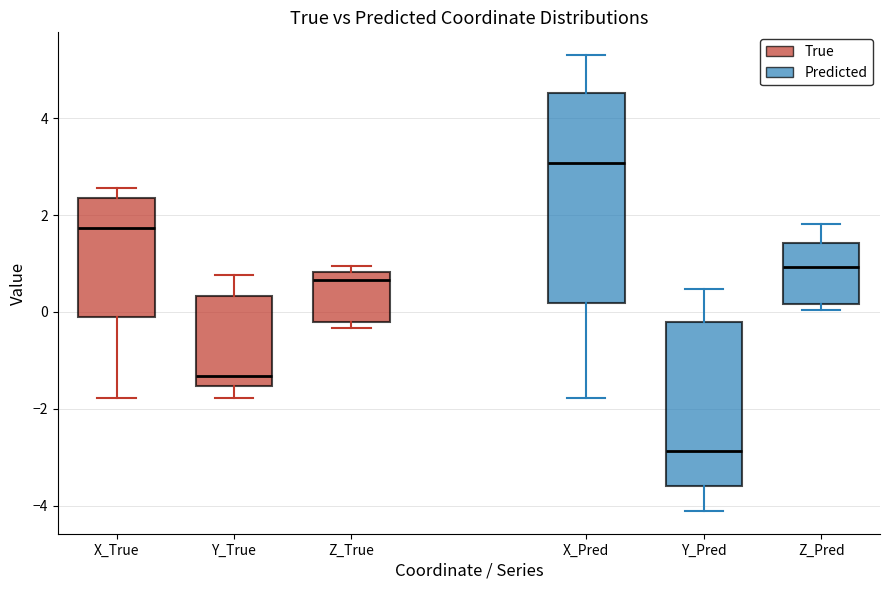

Reading left to right, transcribe this box plot: for each box, give where its median line is, the range the box spans, and where its two whiskers end, as read against the y-axis. The values are not printed on the chart, so give them approximately, as read against the axis.

X_True: median 1.8, box 0.0 to 2.4, whiskers -1.8 to 2.6
Y_True: median -1.4, box -1.6 to 0.4, whiskers -1.8 to 0.8
Z_True: median 0.6, box -0.2 to 0.8, whiskers -0.4 to 1.0
X_Pred: median 3.0, box 0.2 to 4.6, whiskers -1.8 to 5.4
Y_Pred: median -2.8, box -3.6 to -0.2, whiskers -4.2 to 0.4
Z_Pred: median 1.0, box 0.2 to 1.4, whiskers 0.0 to 1.8